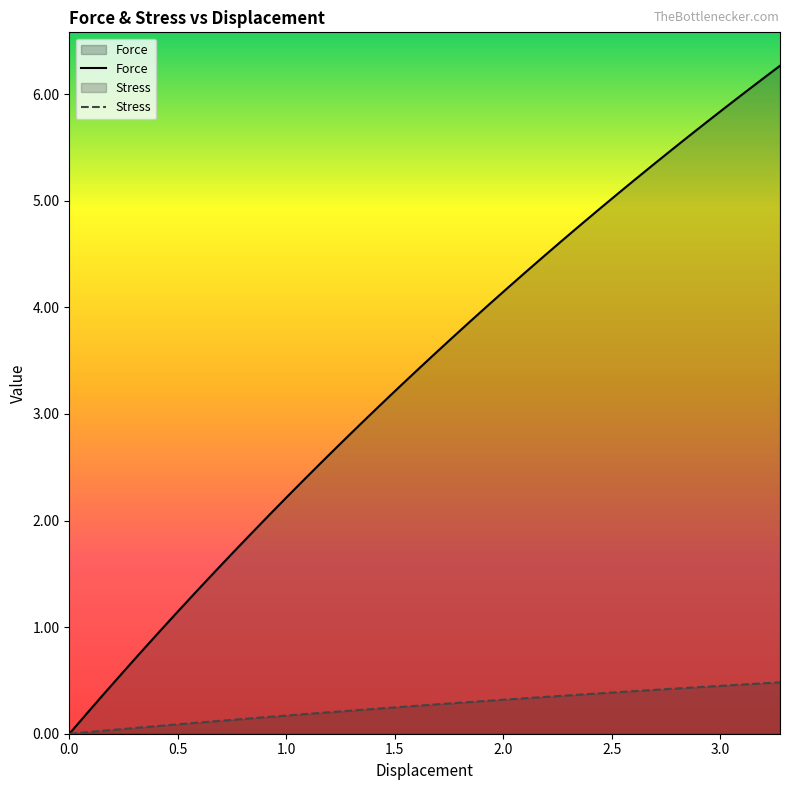

List the series in order of their overall mean, highest first.

Force, Stress